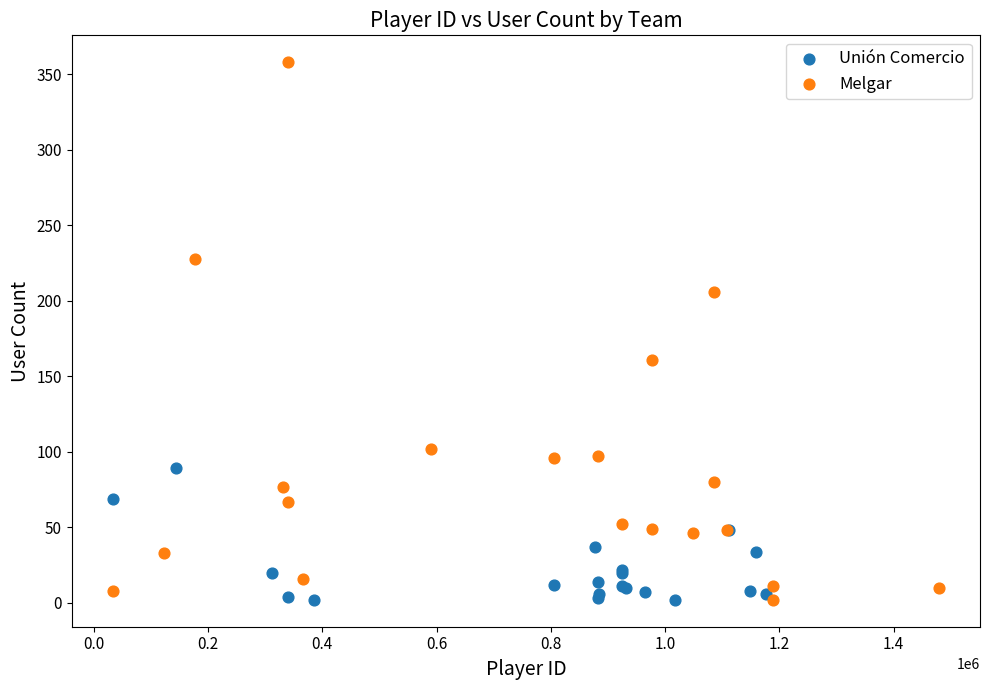

Which series has the largest Y range (max minus min)?

Melgar